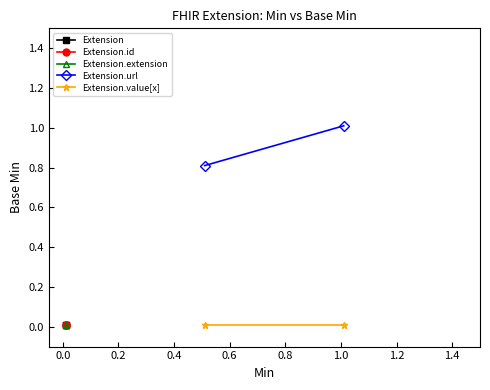

Is the value of Extension.value[x] at −0.2 greater than the value of Extension.url at 0.0?

No